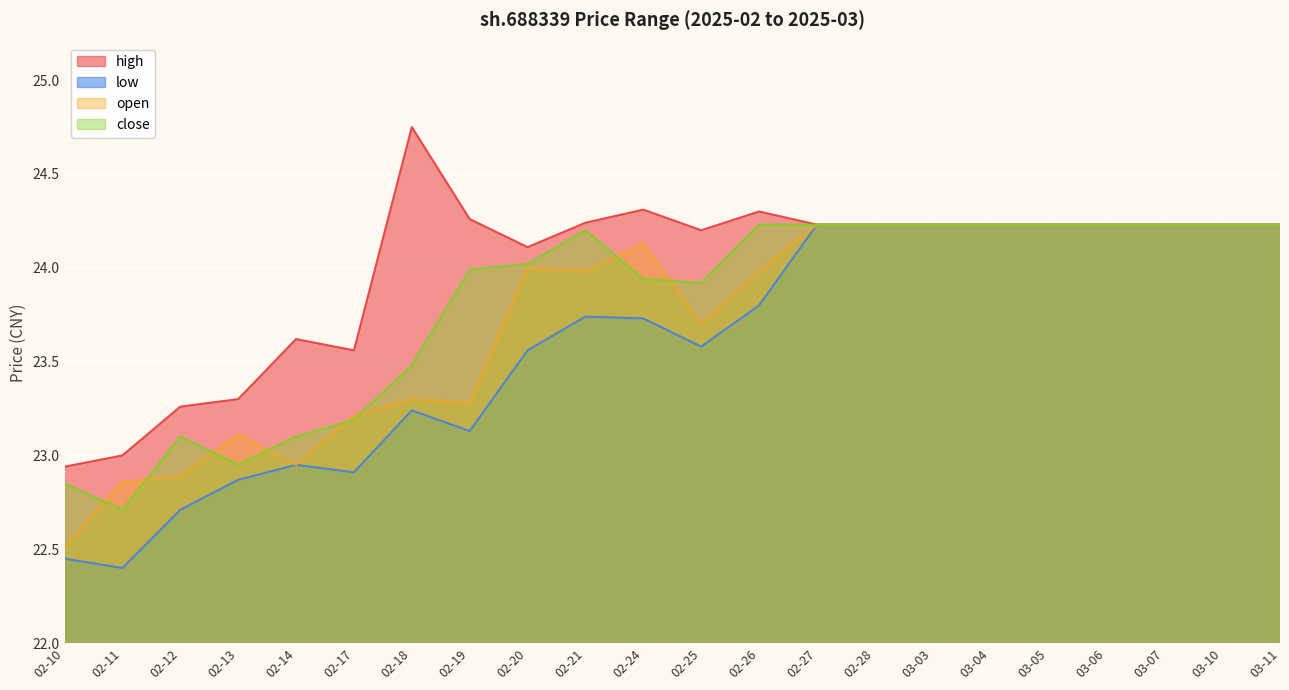

How many lines are shown in the chart?

4